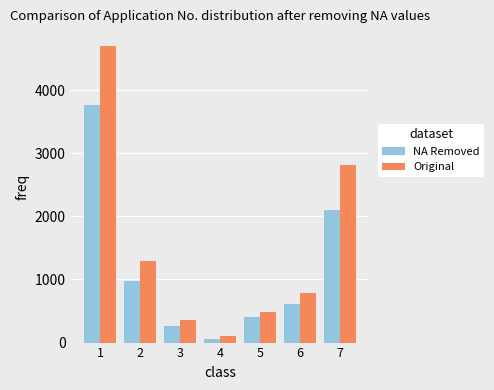

Reading left to right, transcribe all the data shown in this chart.

NA Removed: 1=3757	2=979	3=258	4=50	5=398	6=617	7=2100
Original: 1=4700	2=1295	3=358	4=99	5=487	6=793	7=2810